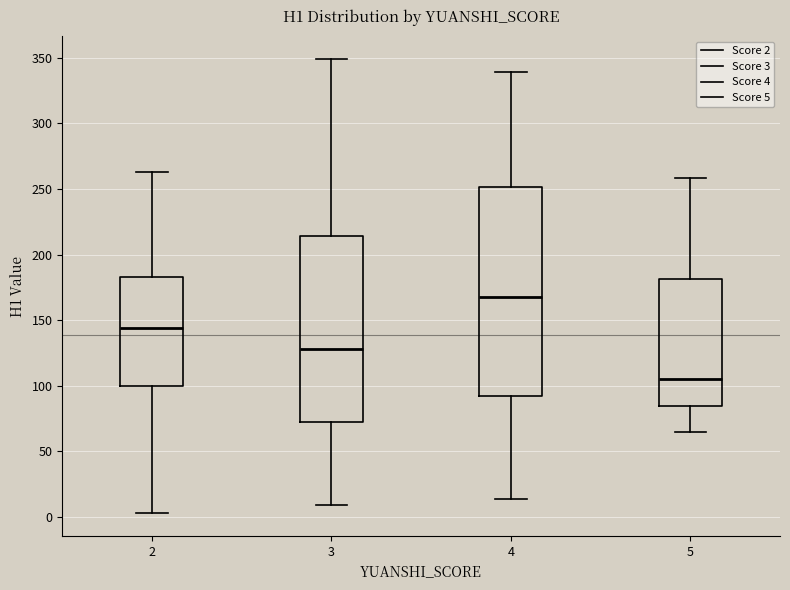

Where does the lower whisker of the box at x = 2 end on the y-axis? The values are not printed on the chart, so give them approximately, as read against the axis.

5